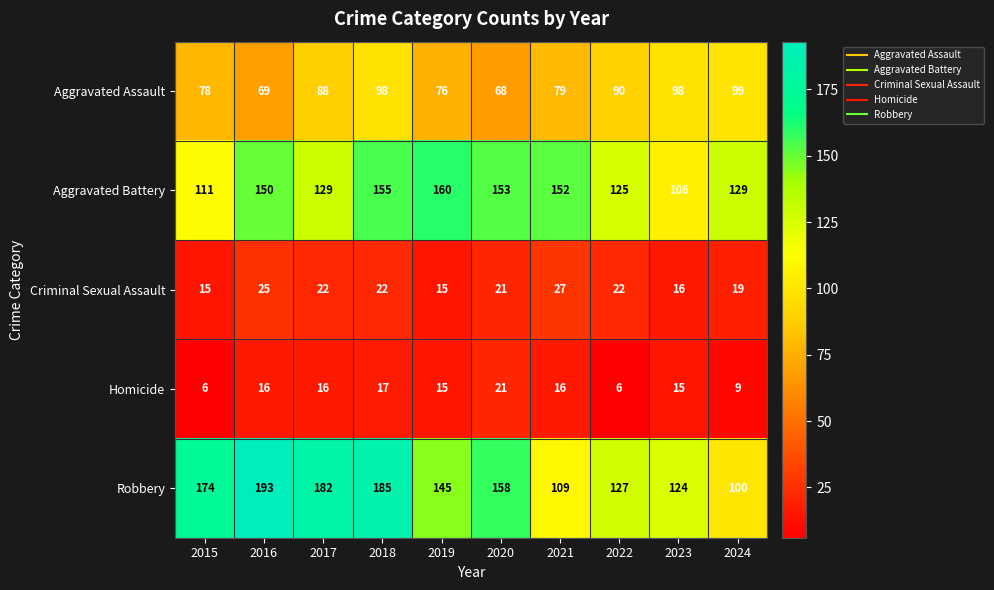

What is the difference between the highest and lowest values at 2022?

121